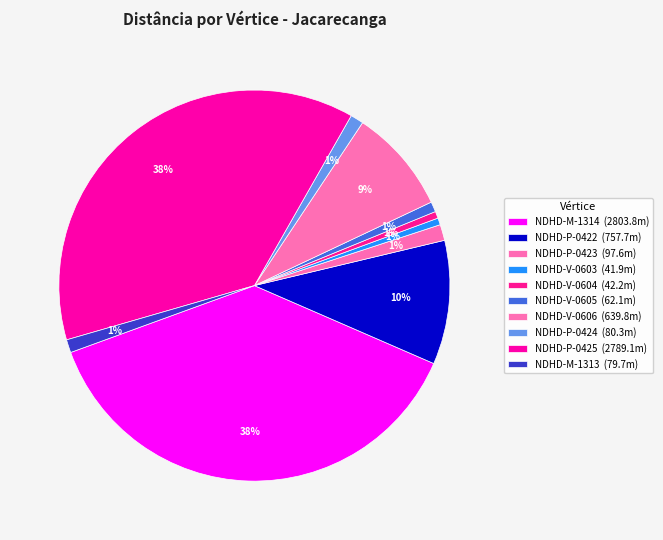

Count the number of slices in the pie.

10